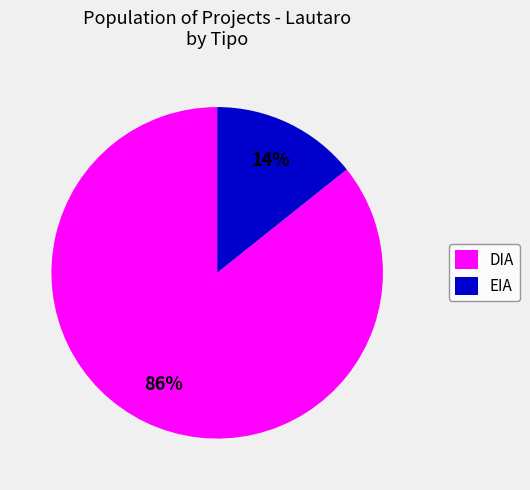

What percentage is the EIA slice, to the nearest percent?

14%